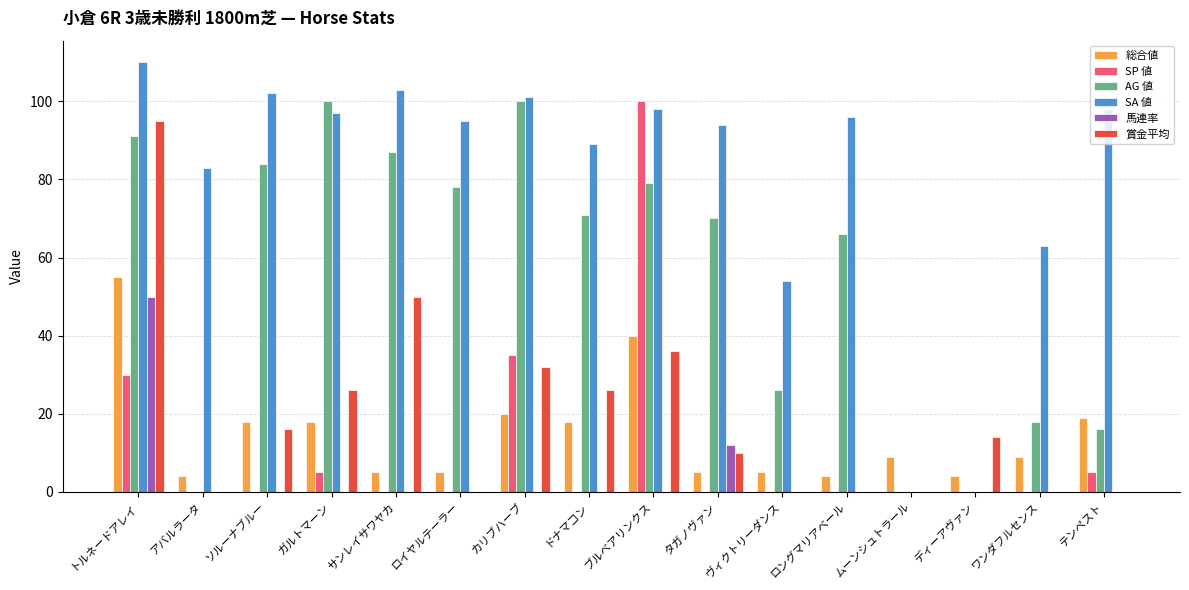

Which series changed the most between サンレイサワヤカ and ムーンシュトラール?

SA 値